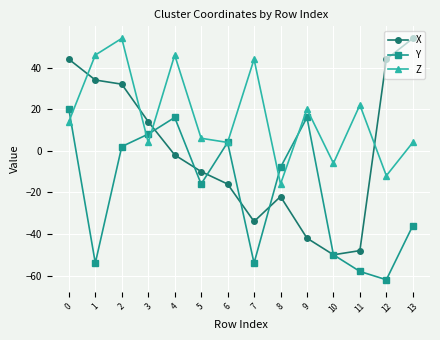

The value of Z at 0 is 14. True or false?

True